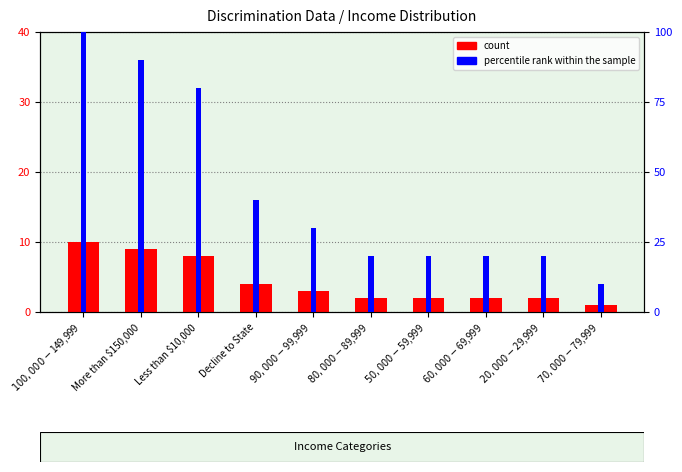

How many data points does each series have?

10